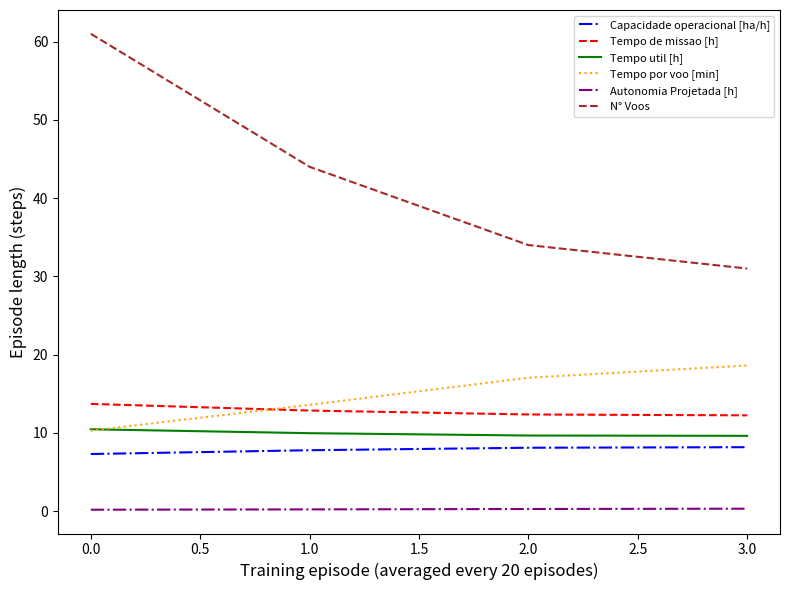

True or false: Capacidade operacional [ha/h] and Tempo de missao [h] cross at least once.

False